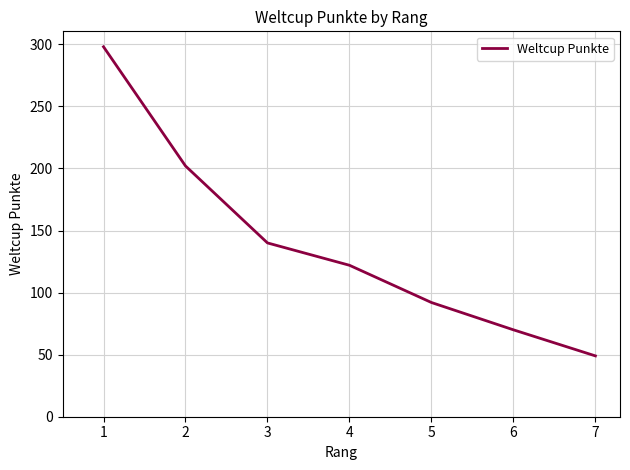

Between 1 and 2, which is larger?

1